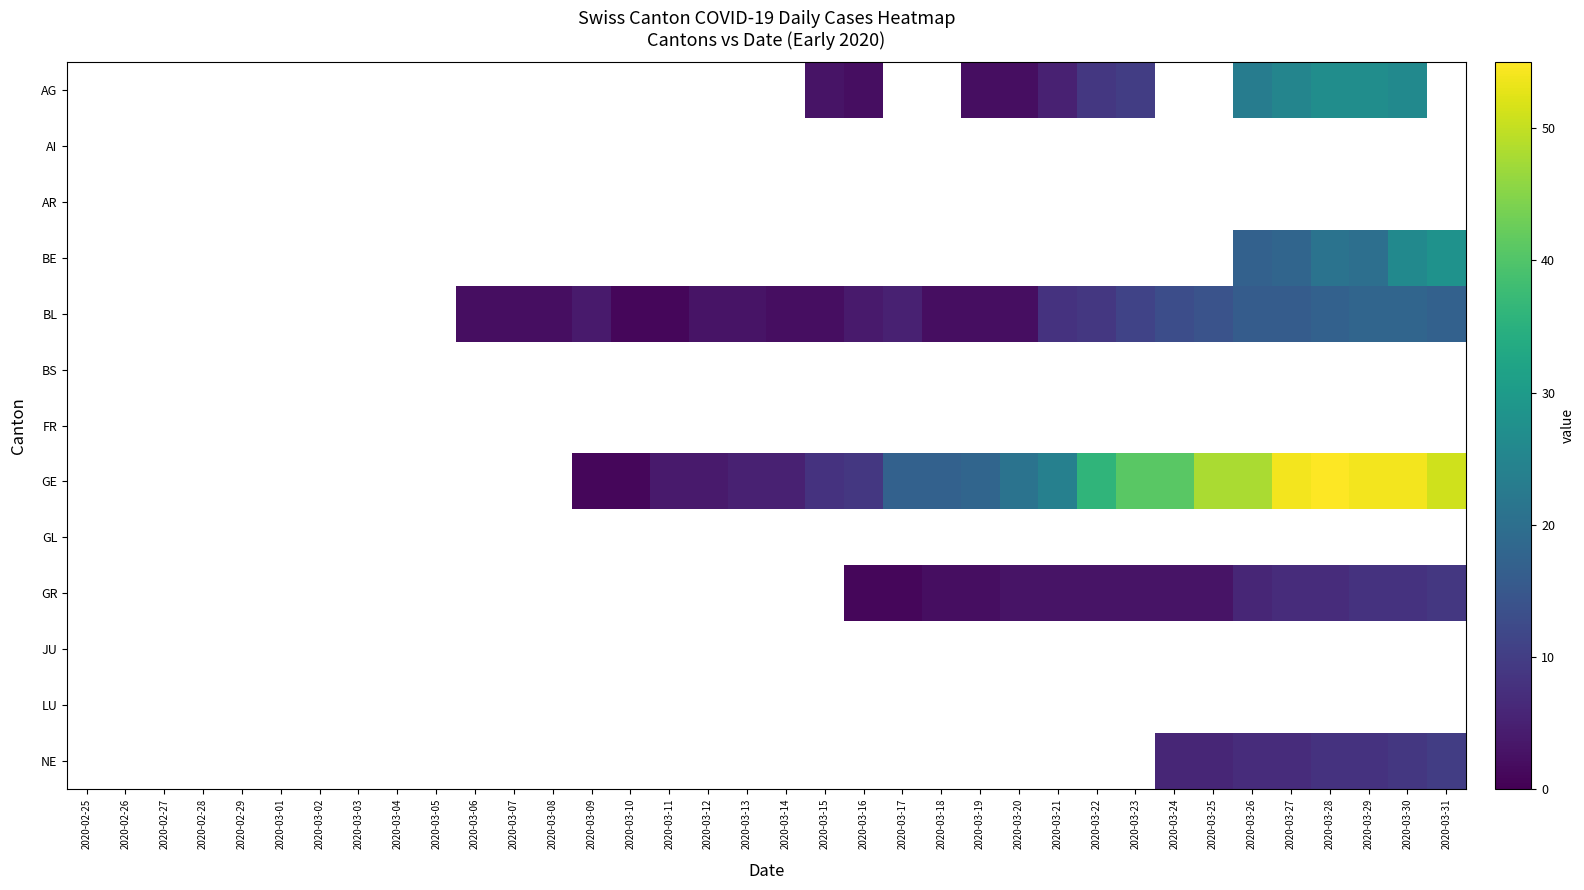

At which category is the sum across all series the highest?

2020-03-30